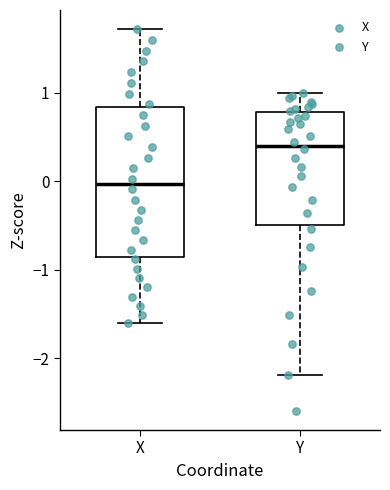

Reading left to right, transcribe this box plot: for each box, give where its median line is, the range the box spans, and where its two whiskers end, as read against the y-axis. The values are not printed on the chart, so give them approximately, as read against the axis.

X: median 0.0, box -0.9 to 0.8, whiskers -1.6 to 1.7
Y: median 0.4, box -0.5 to 0.8, whiskers -2.2 to 1.0